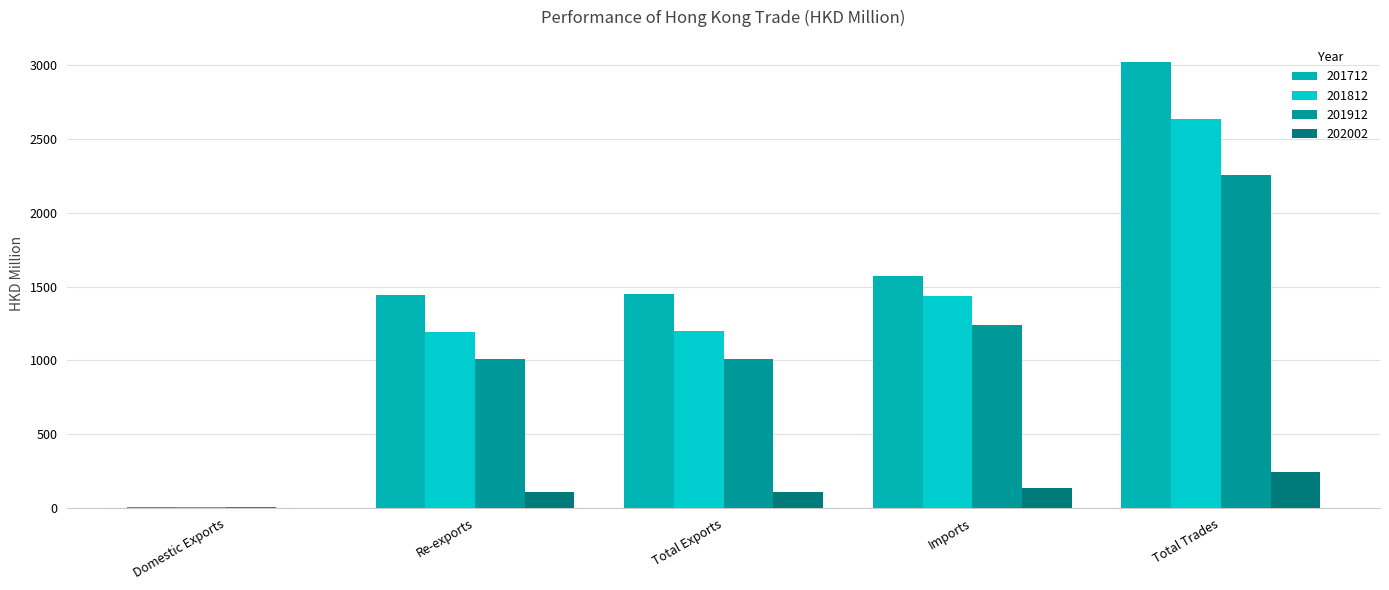

How many groups of bars are there?

5